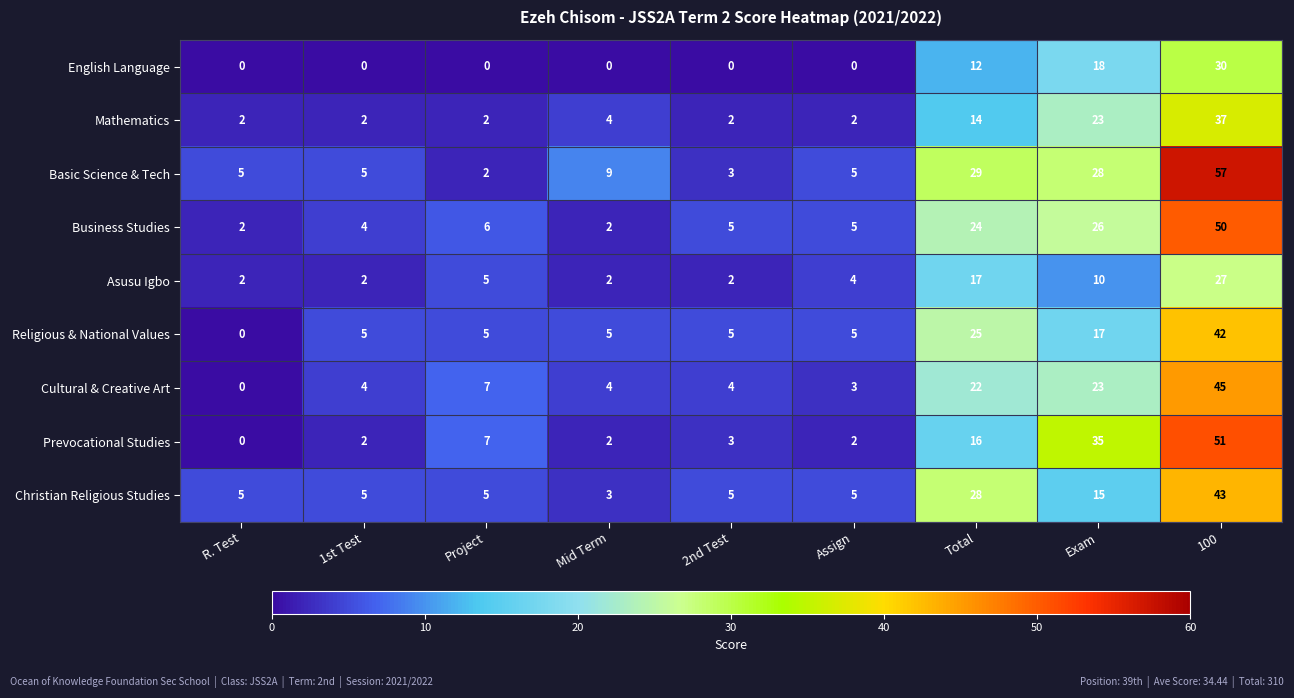

Which series has the largest range (max minus min)?

Basic Science & Tech